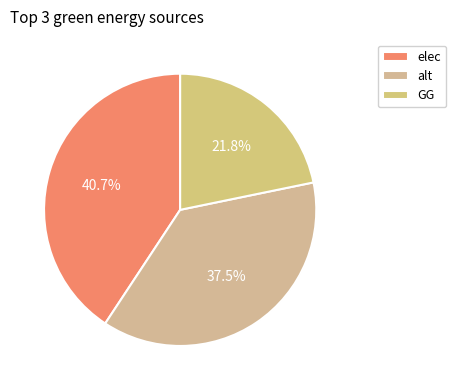

Is there a majority slice in this chart?

No